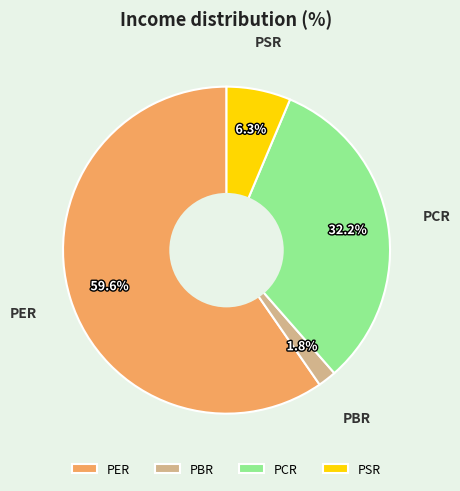

What is the total percentage of PCR and PBR?

34.0%